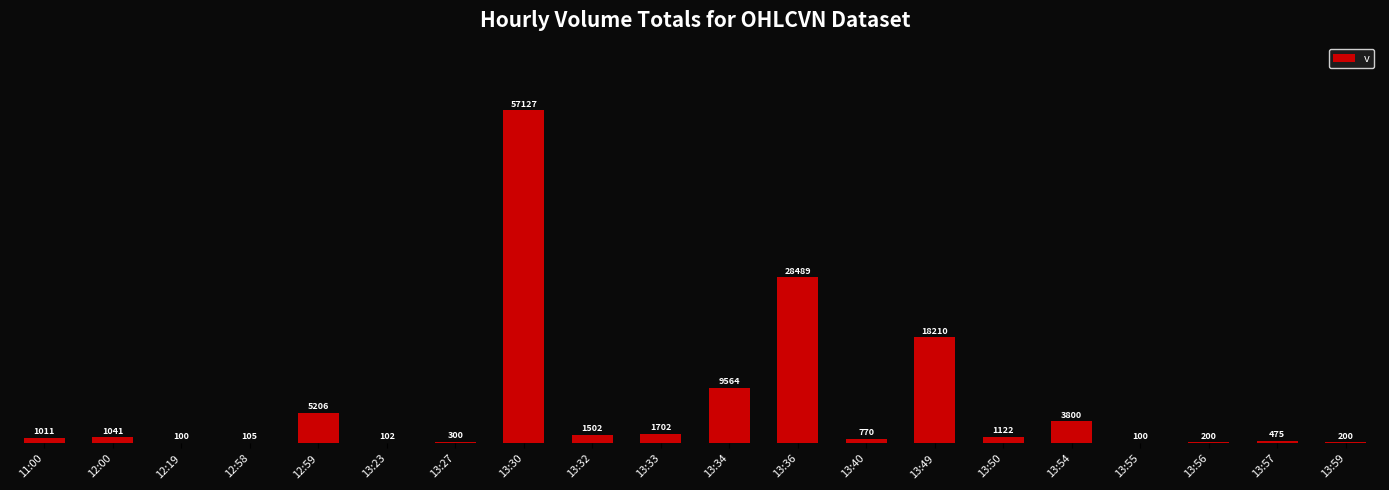

Which label corresponds to the largest value in the chart?

13:30